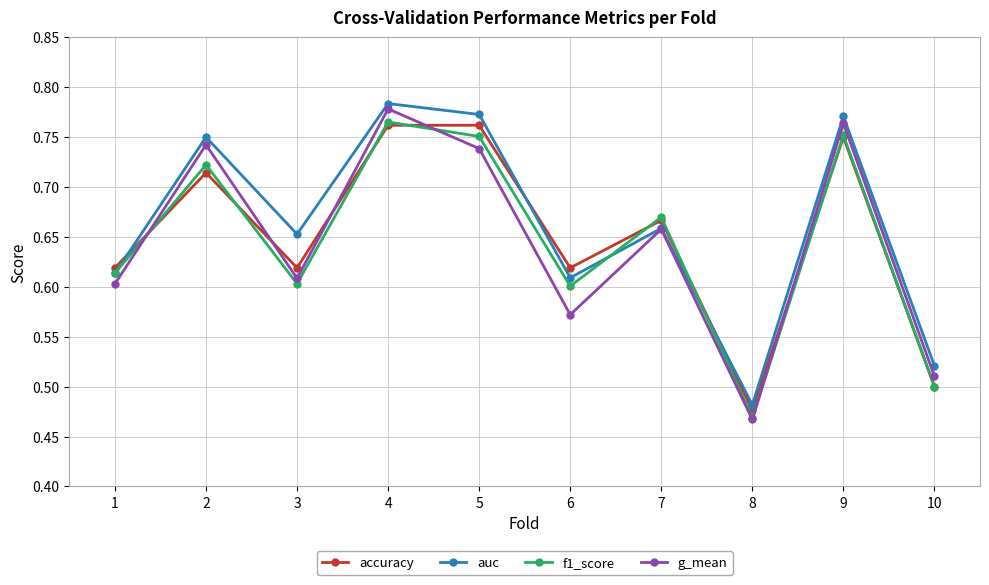

What is the difference between the maximum and minimum values in the f1_score series?

0.3